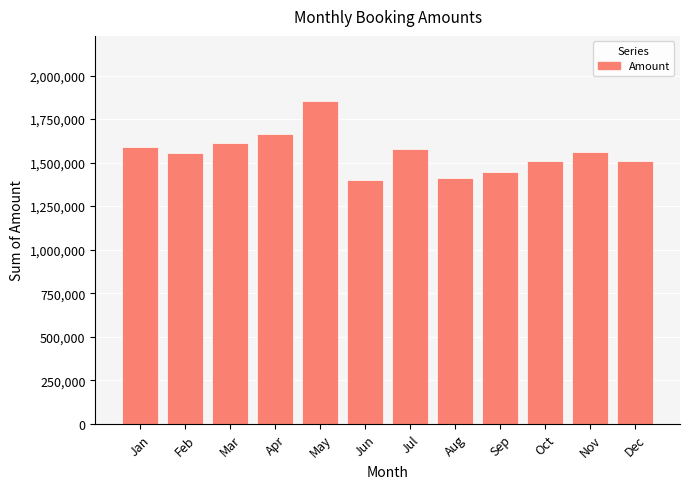

Where does the data first go above 1557985?

Jan